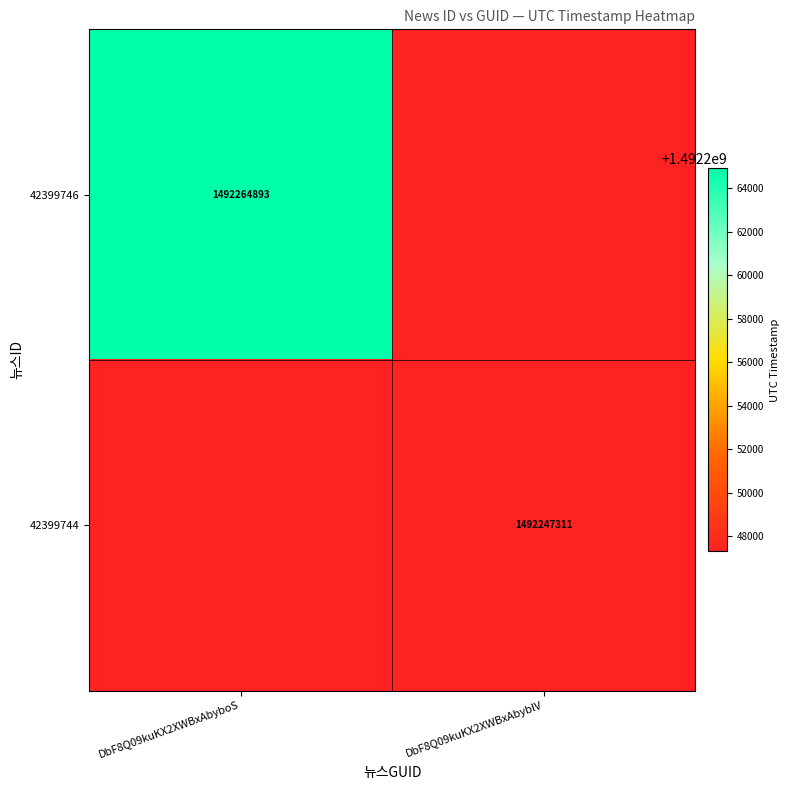

Count the number of data series in this chart.

2